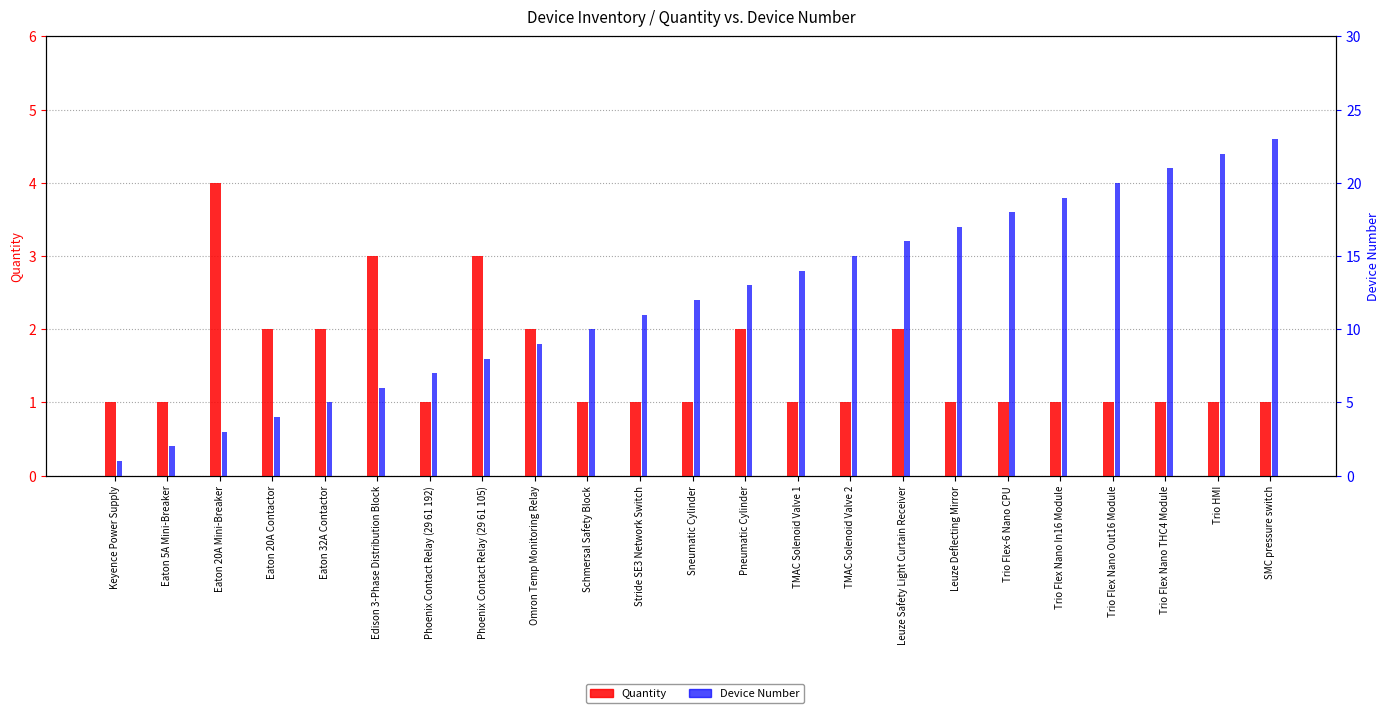

What is the value of the Quantity bar at the 11th from the left?

1